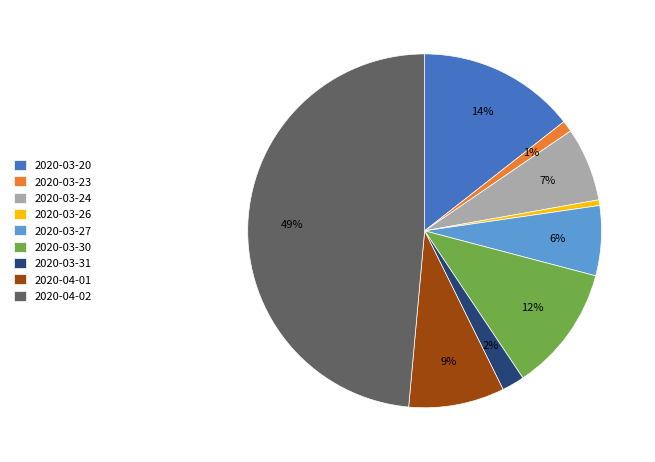

Does 2020-03-31 account for over 50% of the chart?

No